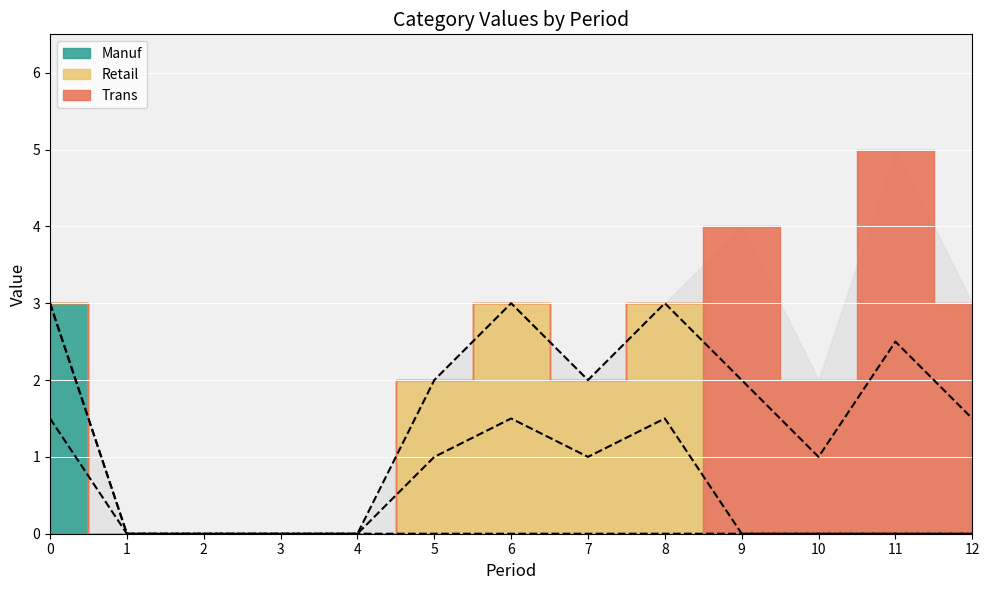

Reading left to right, what are all the values shown in this chart?

Manuf: 3	0	0	0	0	0	0	0	0	0	0	0	0
Retail: 0	0	0	0	0	2	3	2	3	0	0	0	0
Trans: 0	0	0	0	0	0	0	0	0	4	2	5	3